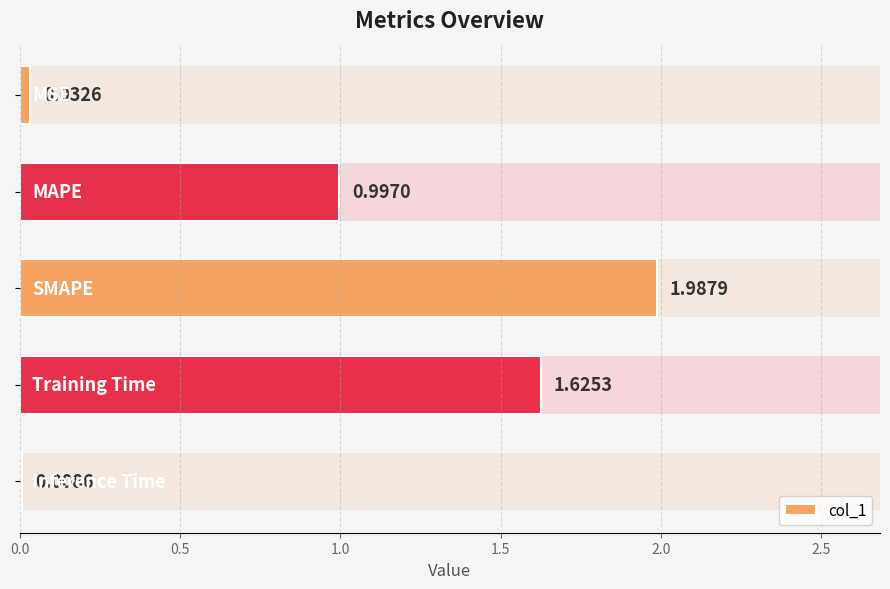

What is the sum of all values?

4.7